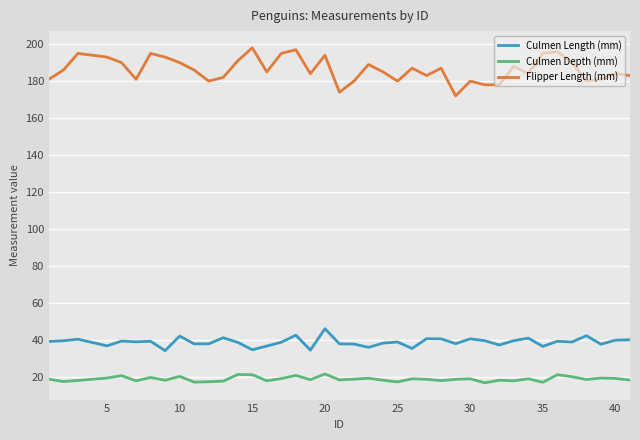

Which series has the widest spread of values?

Flipper Length (mm)